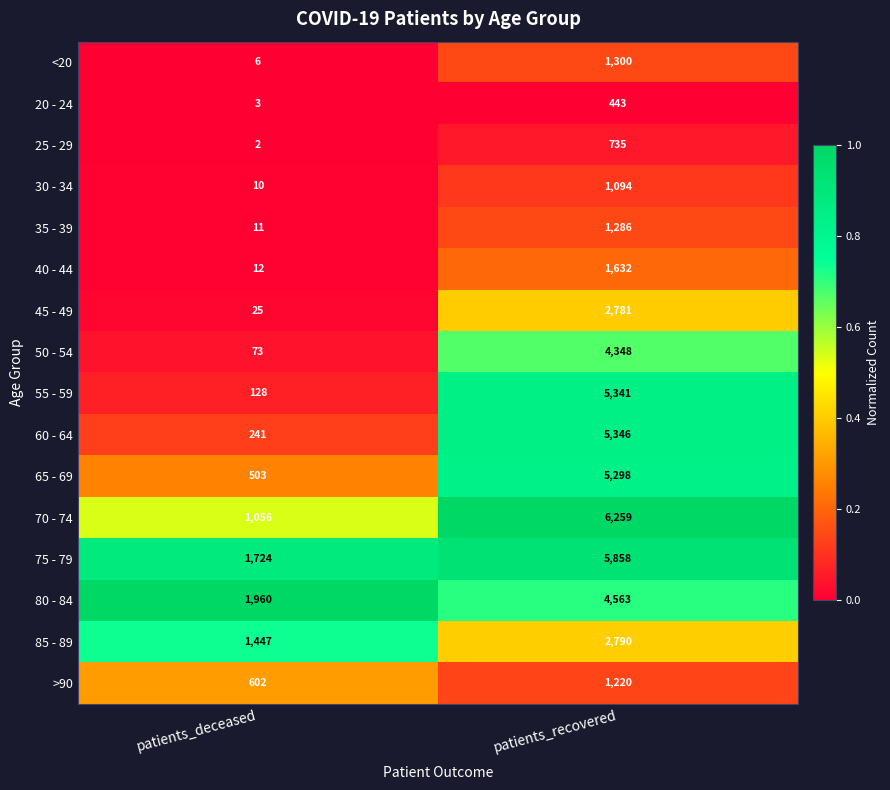

List the series in order of their peak value, highest first.

70 - 74, 75 - 79, 60 - 64, 55 - 59, 65 - 69, 80 - 84, 50 - 54, 85 - 89, 45 - 49, 40 - 44, <20, 35 - 39, >90, 30 - 34, 25 - 29, 20 - 24